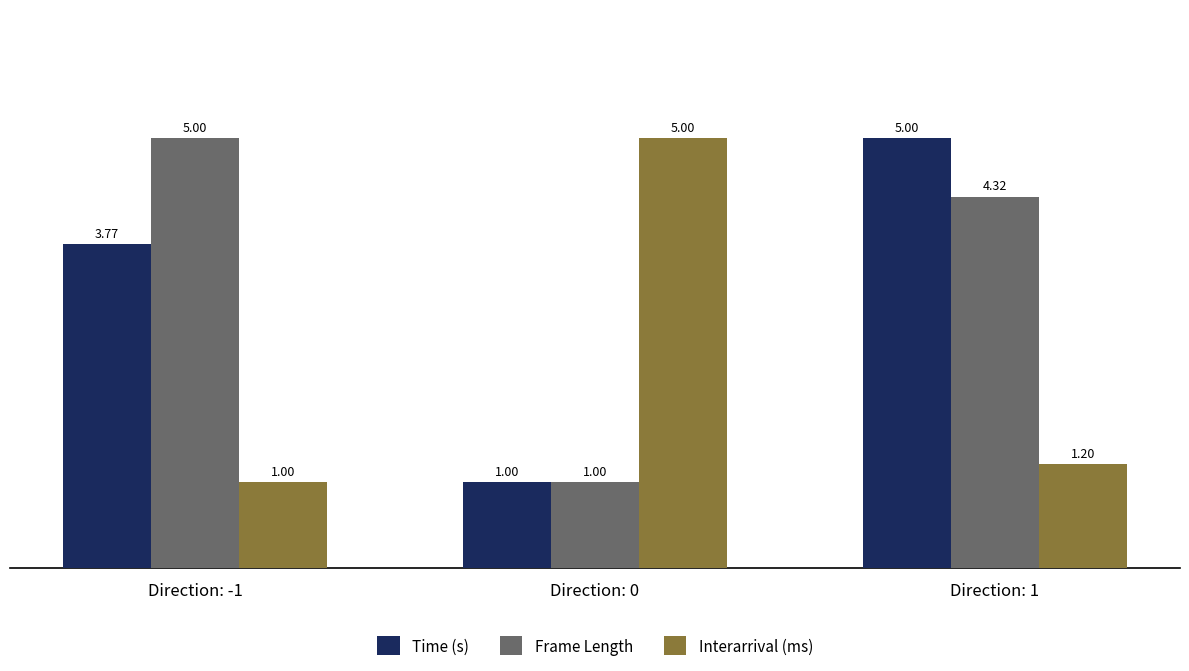

True or false: Frame Length has a value of 1.0 at Direction: 0.

True